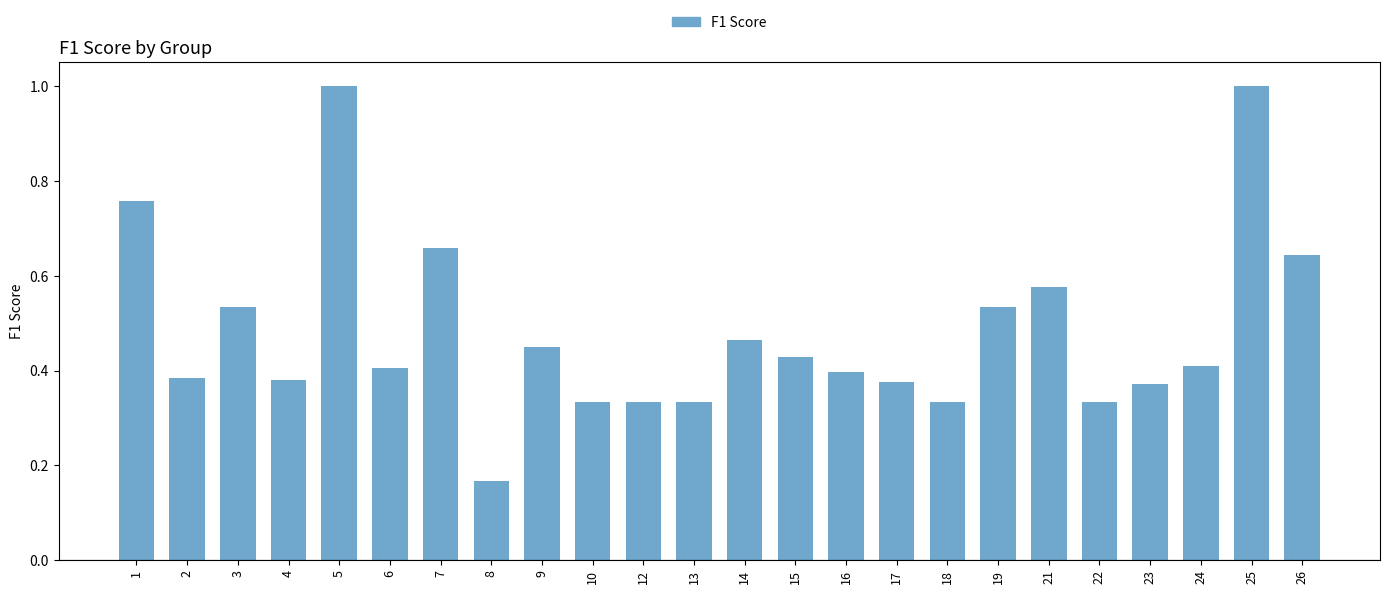

Read the value at 5.

1.0